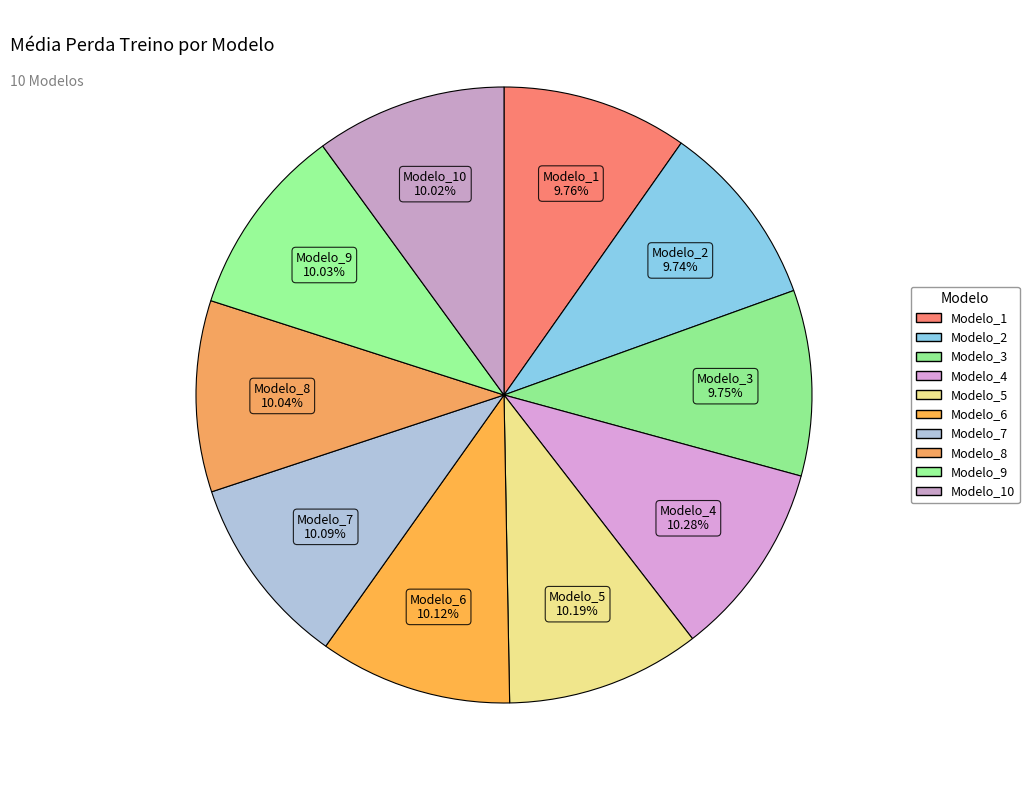

How many slices are in this pie chart?

10